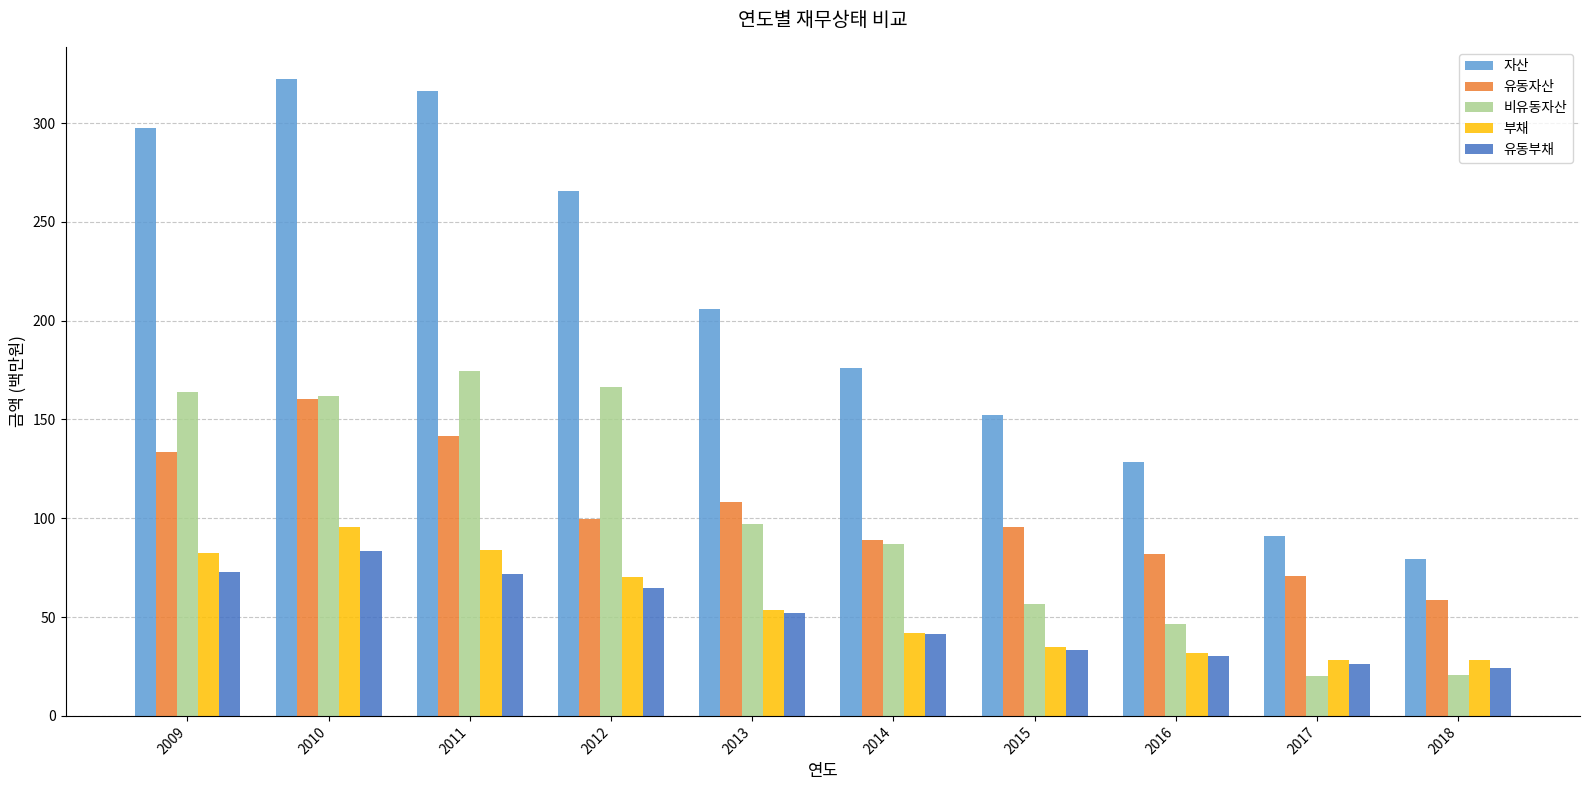

Count the number of categories in the chart.

10